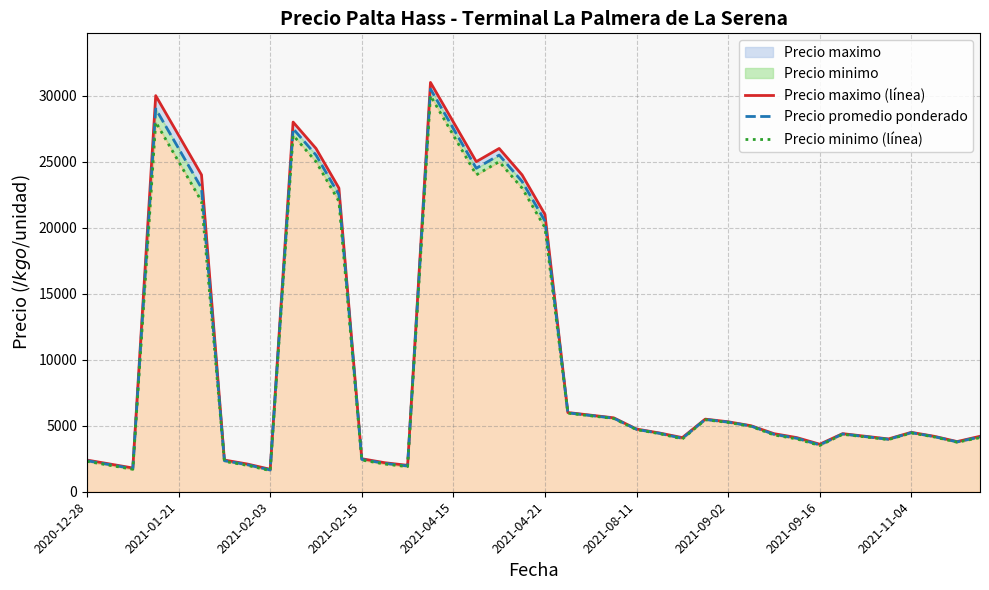

True or false: Precio promedio ponderado and Precio maximo (línea) cross at least once.

False